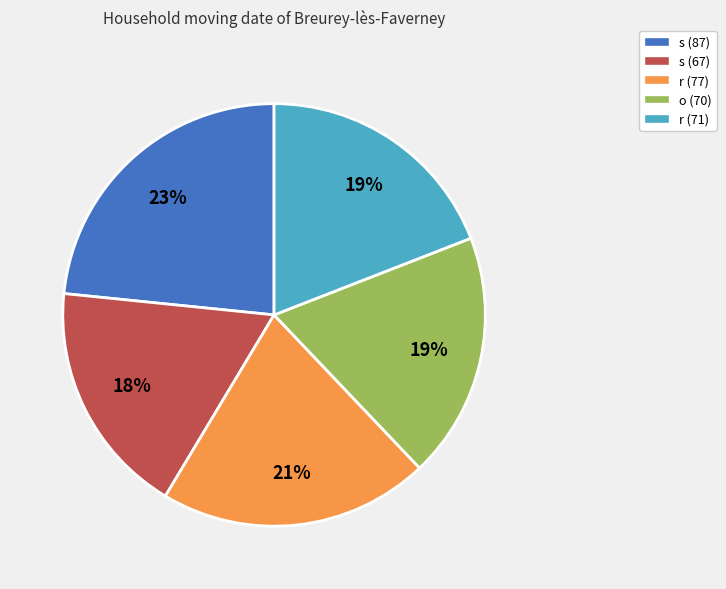

Combined, do s (67) and o (70) account for over 50%?

No